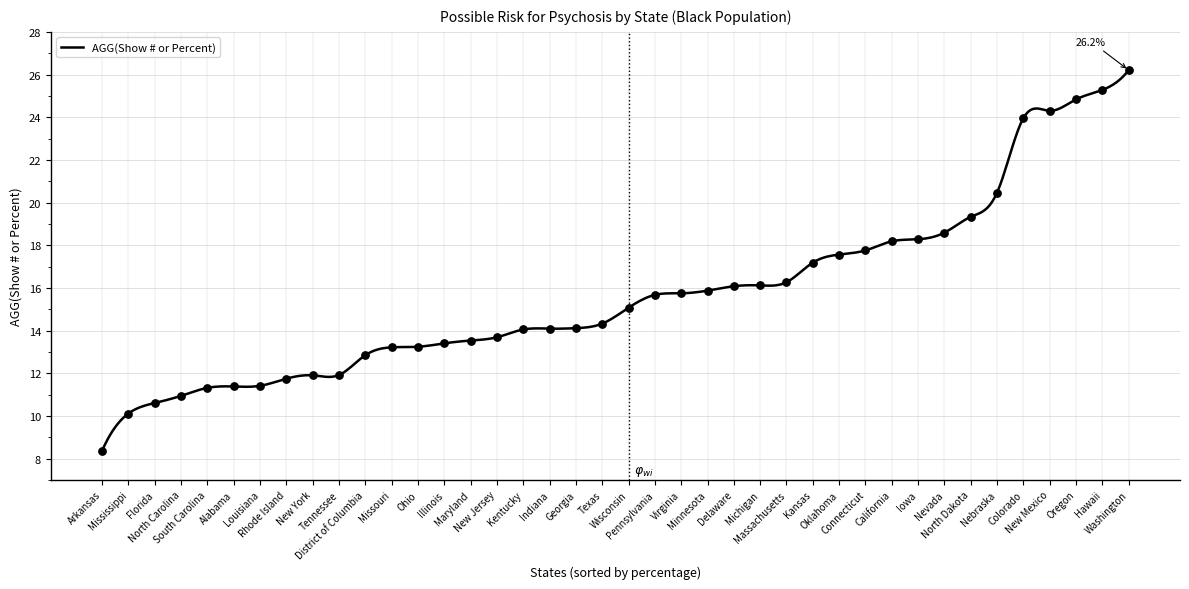

What is the change in value from Maryland to Texas?

+0.8